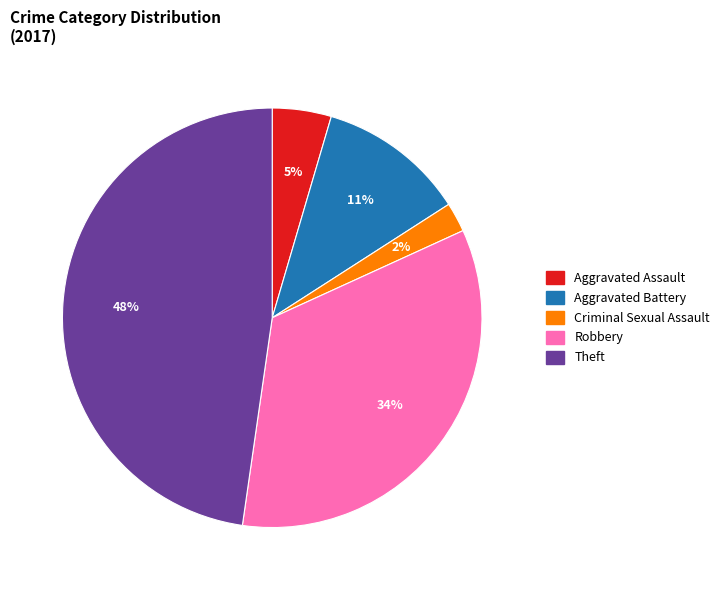

To the nearest percent, what is the average slice percentage?

20%